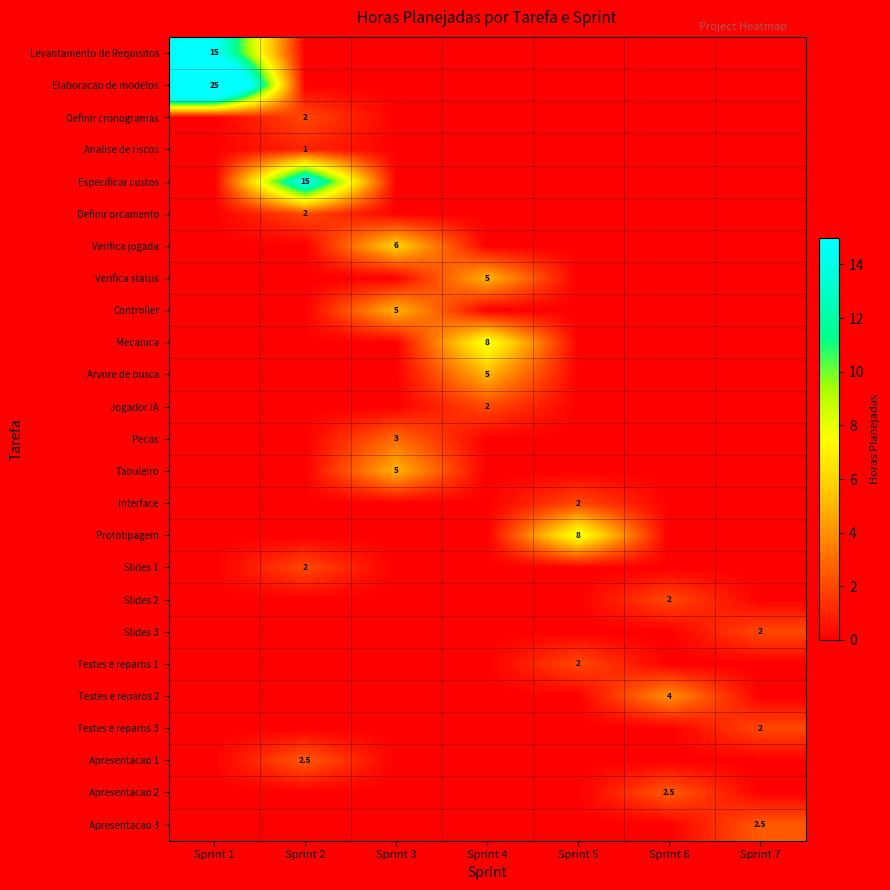

The value of Tabuleiro at Sprint 3 is 1.2. True or false?

False